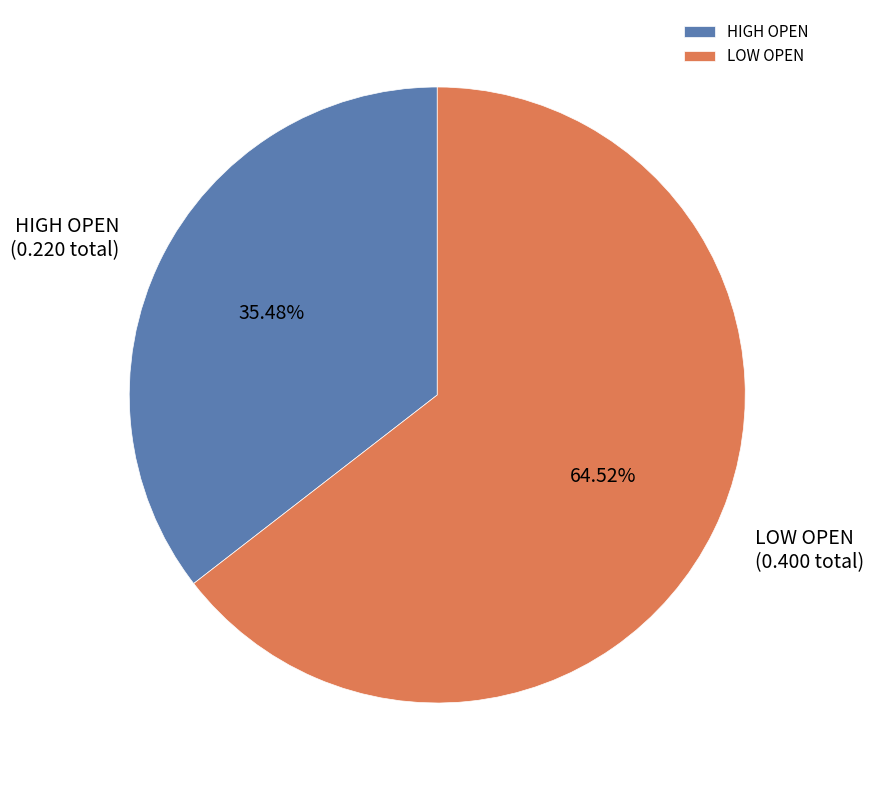

Count the number of slices in the pie.

2